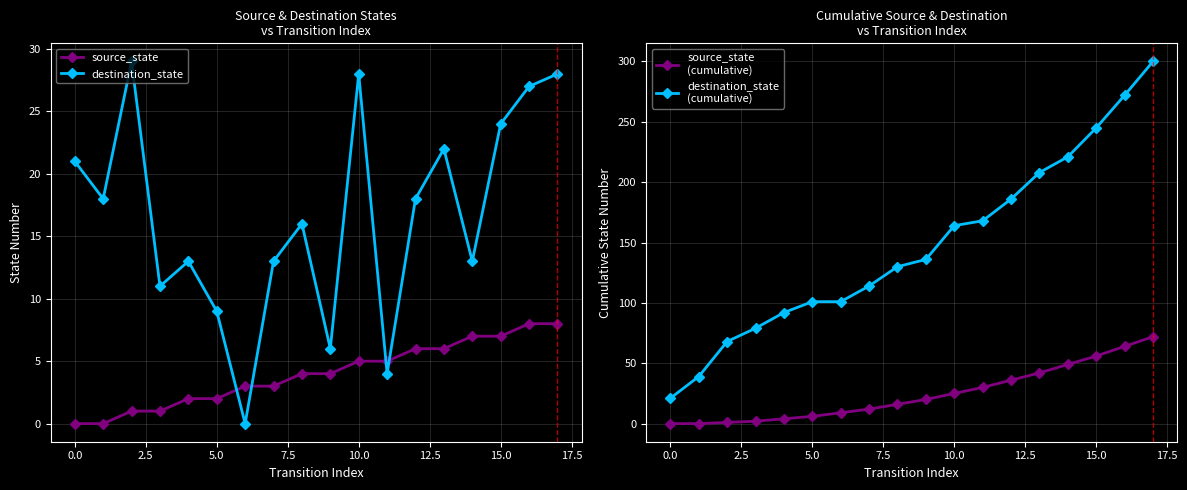

What is the maximum value for destination_state?

29